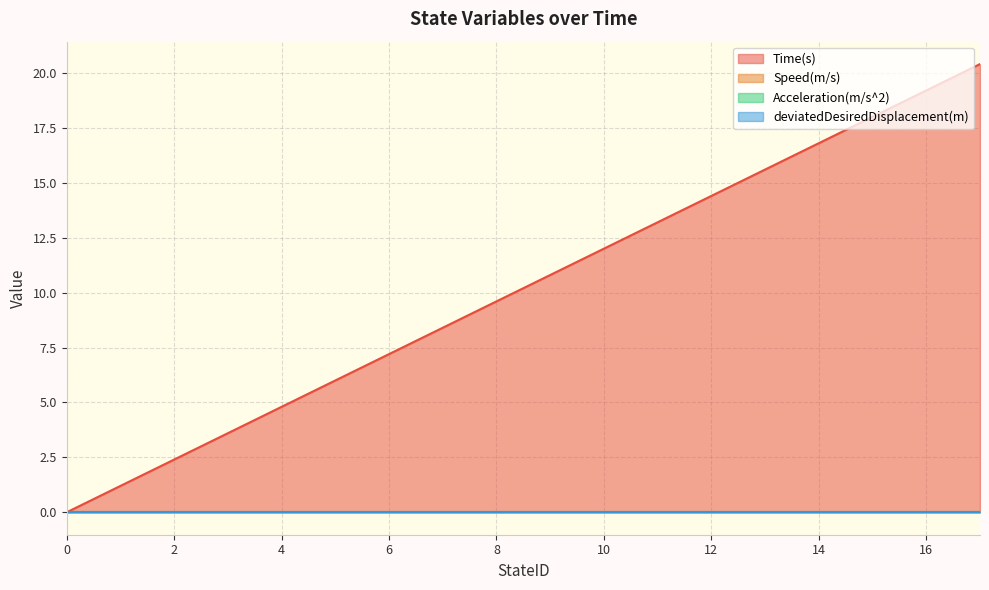

Does the chart have visible grid lines?

Yes